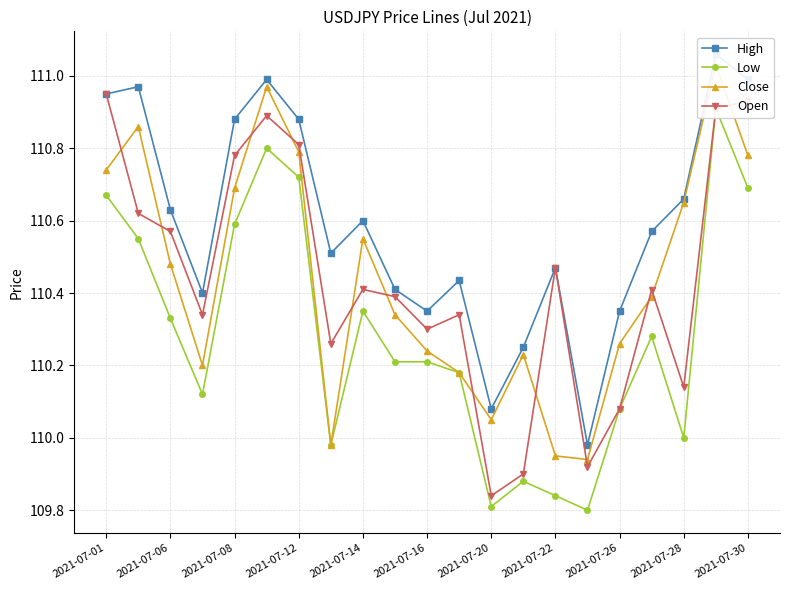

True or false: High and Low intersect in this chart.

False